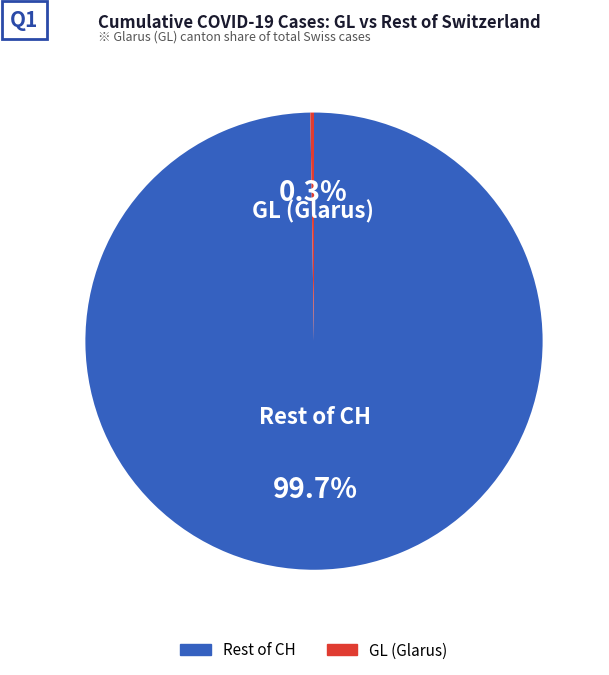

Does any single category account for the majority?

Yes